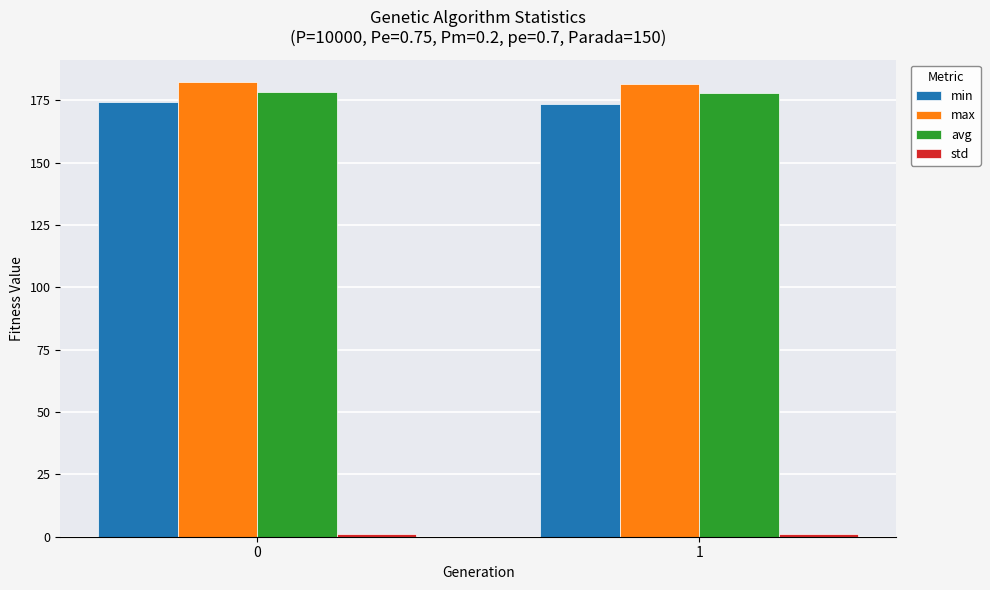

What is the sum of all avg values?

355.9